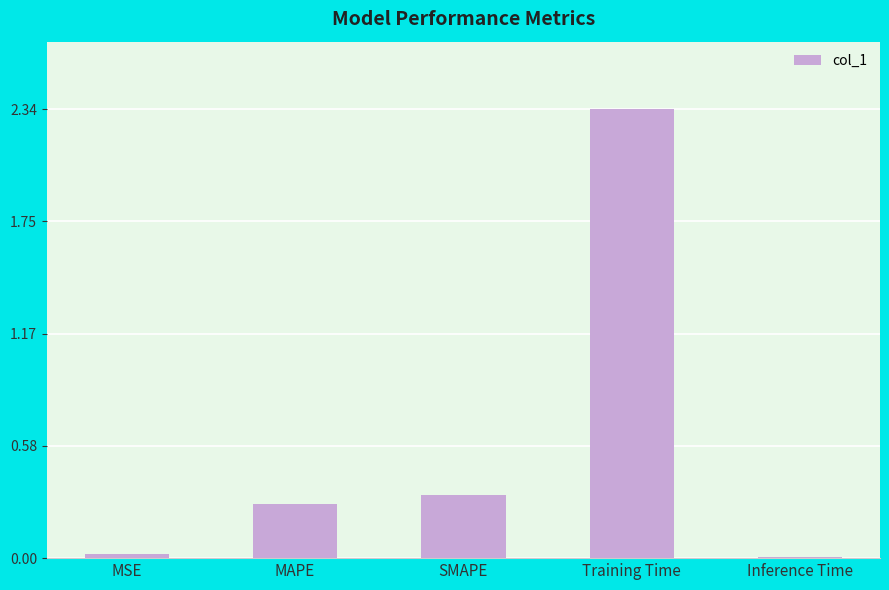

What is the change in value from MAPE to Training Time?

+2.1